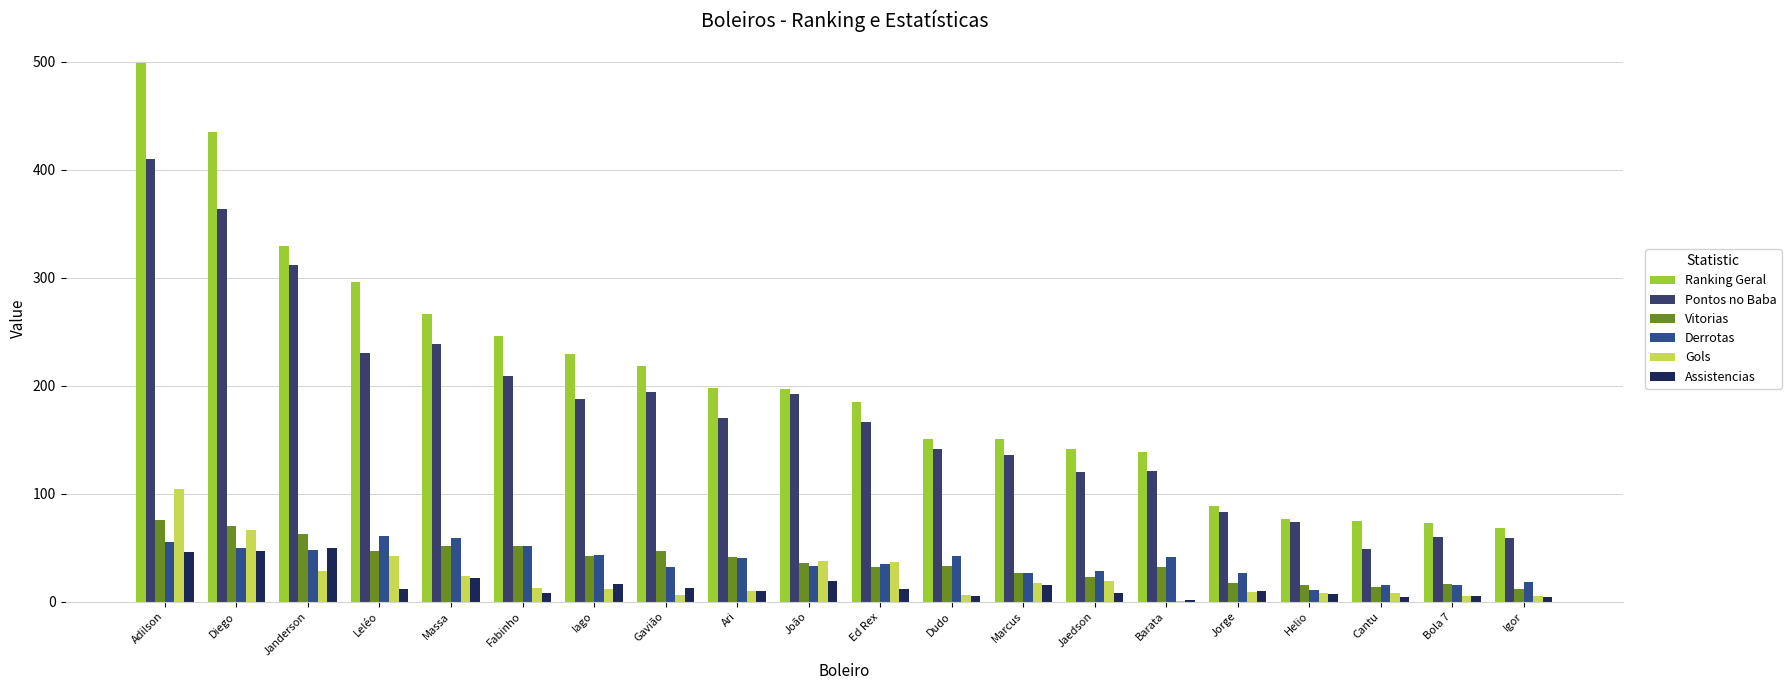

Count the number of data series in this chart.

6